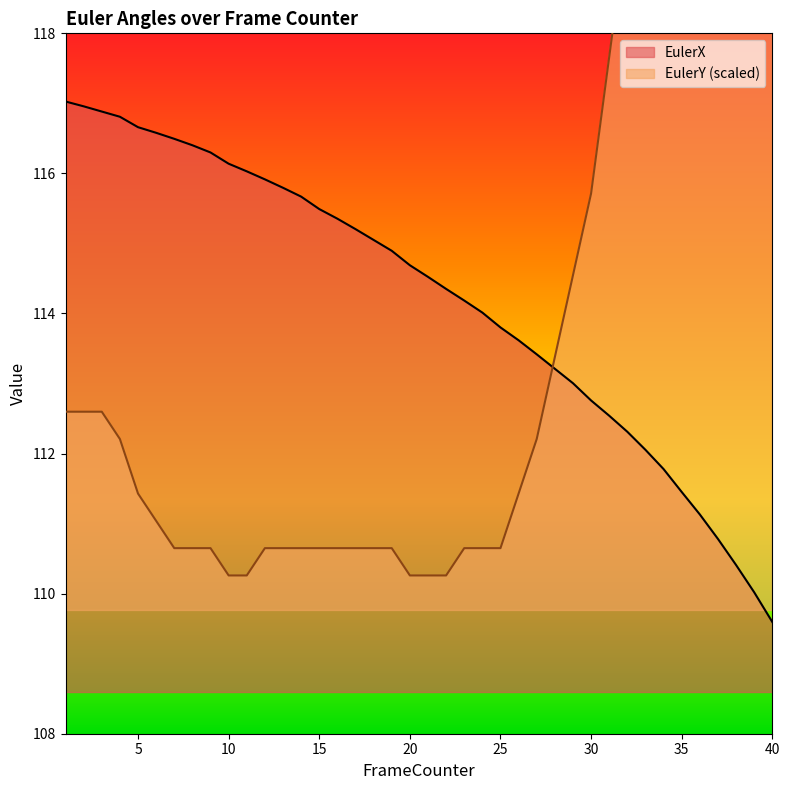

At which category does the chart reach its minimum across all series?

40